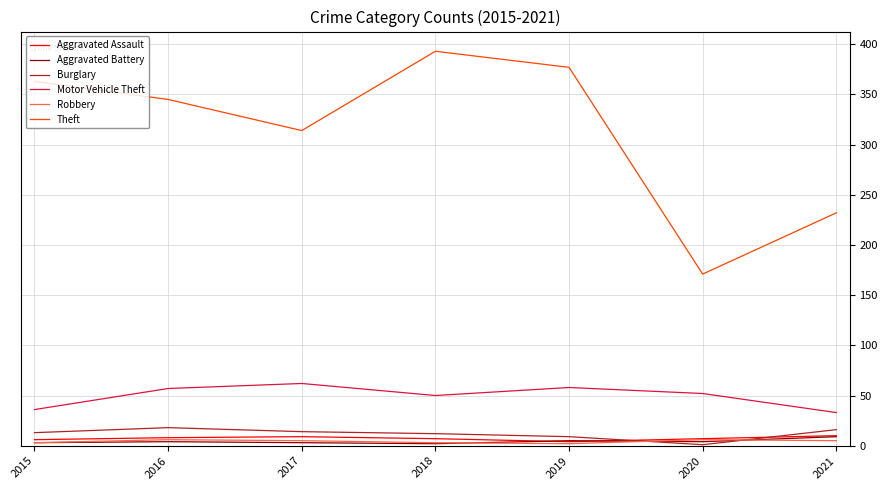

How many lines are shown in the chart?

6